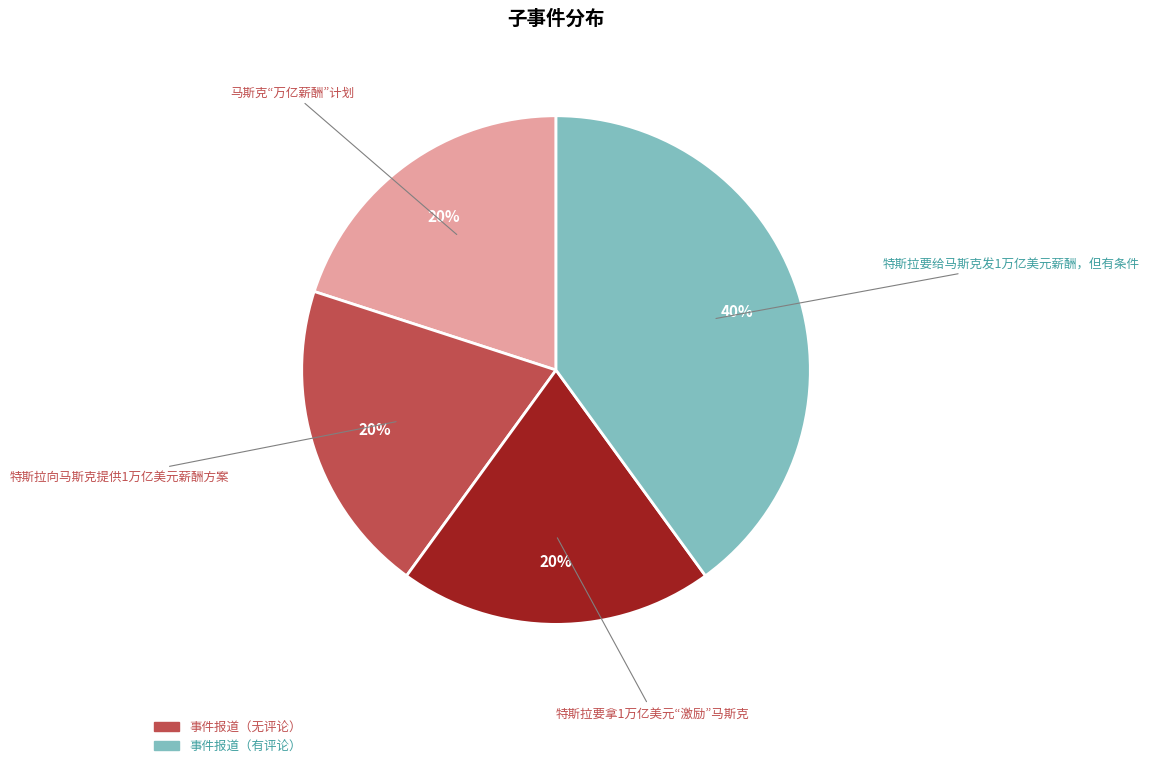

Is there a majority slice in this chart?

No